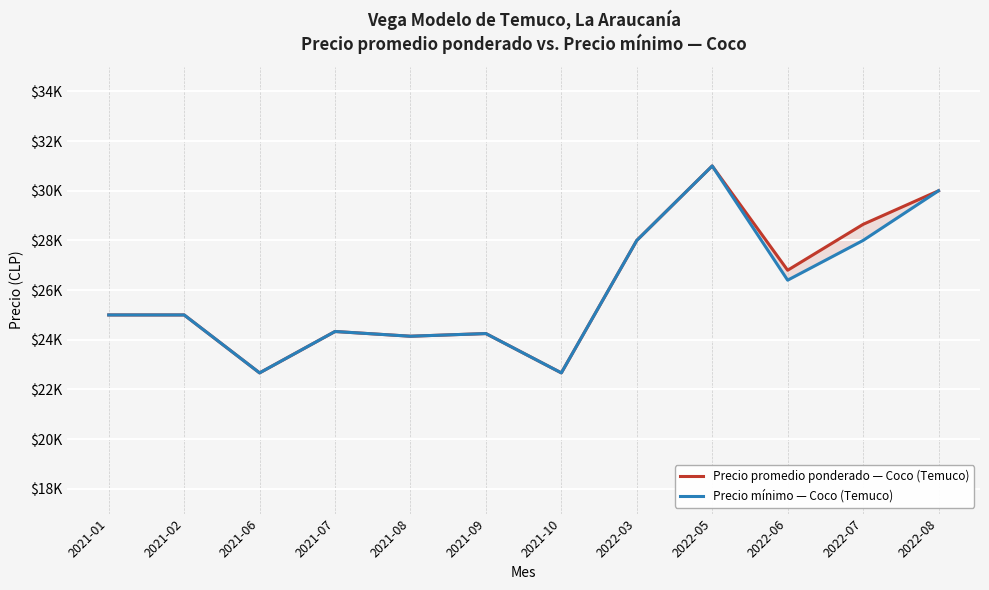

How many lines are shown in the chart?

2